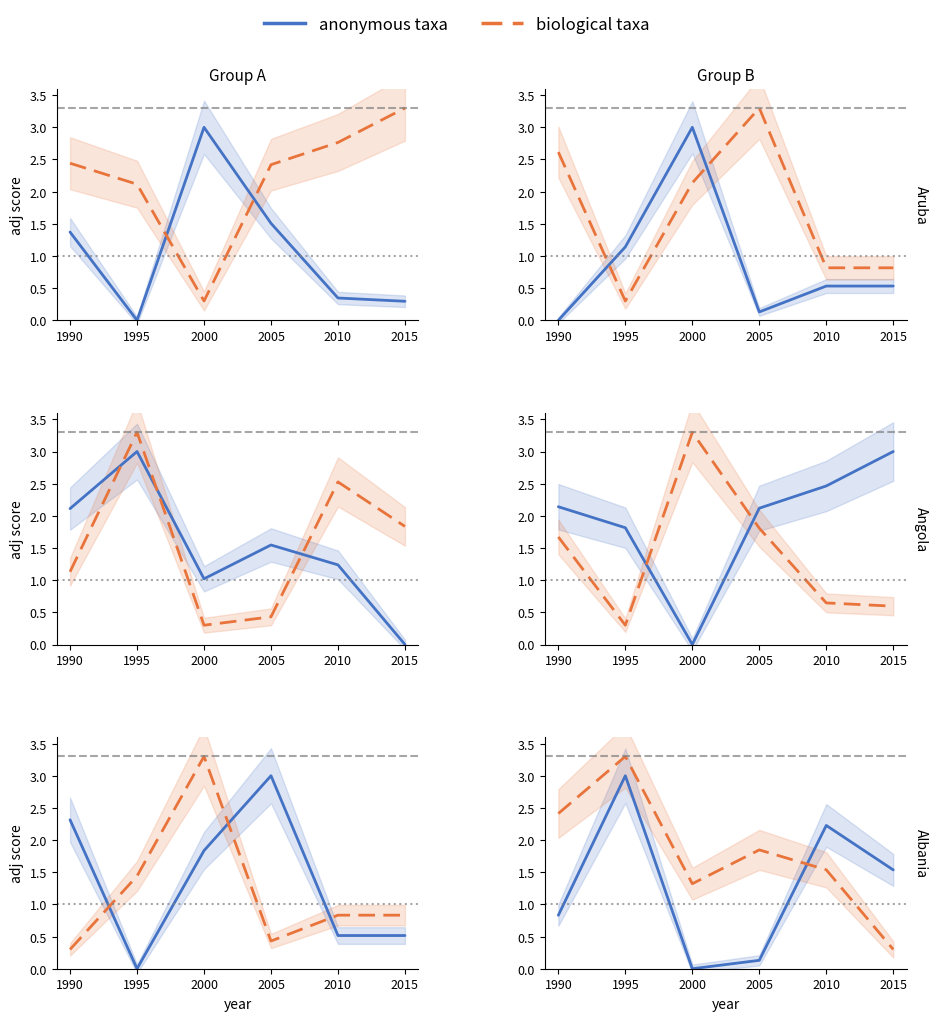

How many distinct data groups are displayed?

2